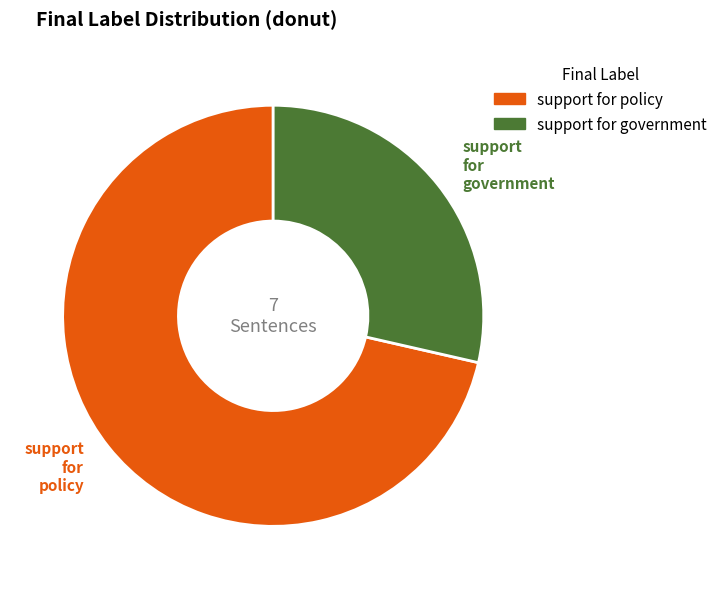

To the nearest percent, what is the average slice percentage?

50%